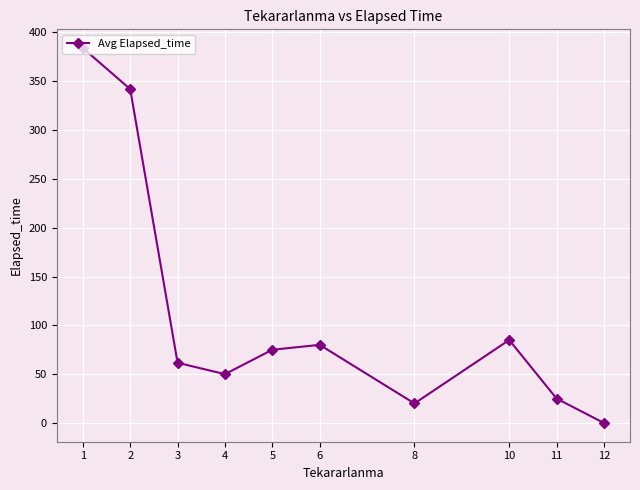

Which has a higher value, 1 or 8?

1